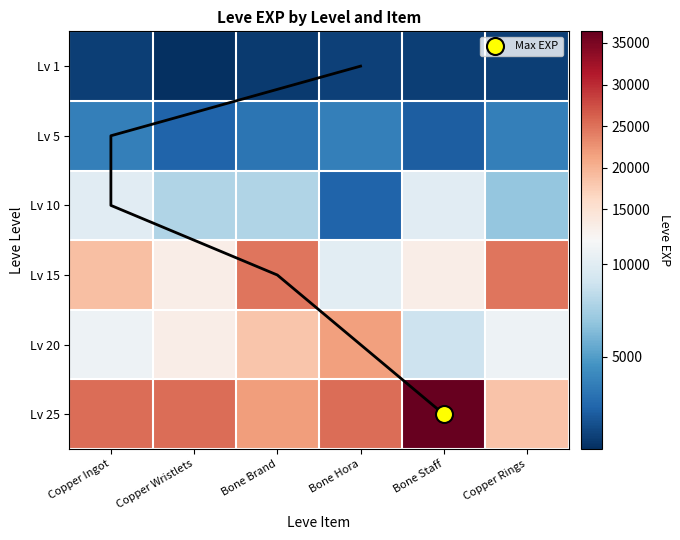

How many values in the Lv 20 series exceed 12960?

2